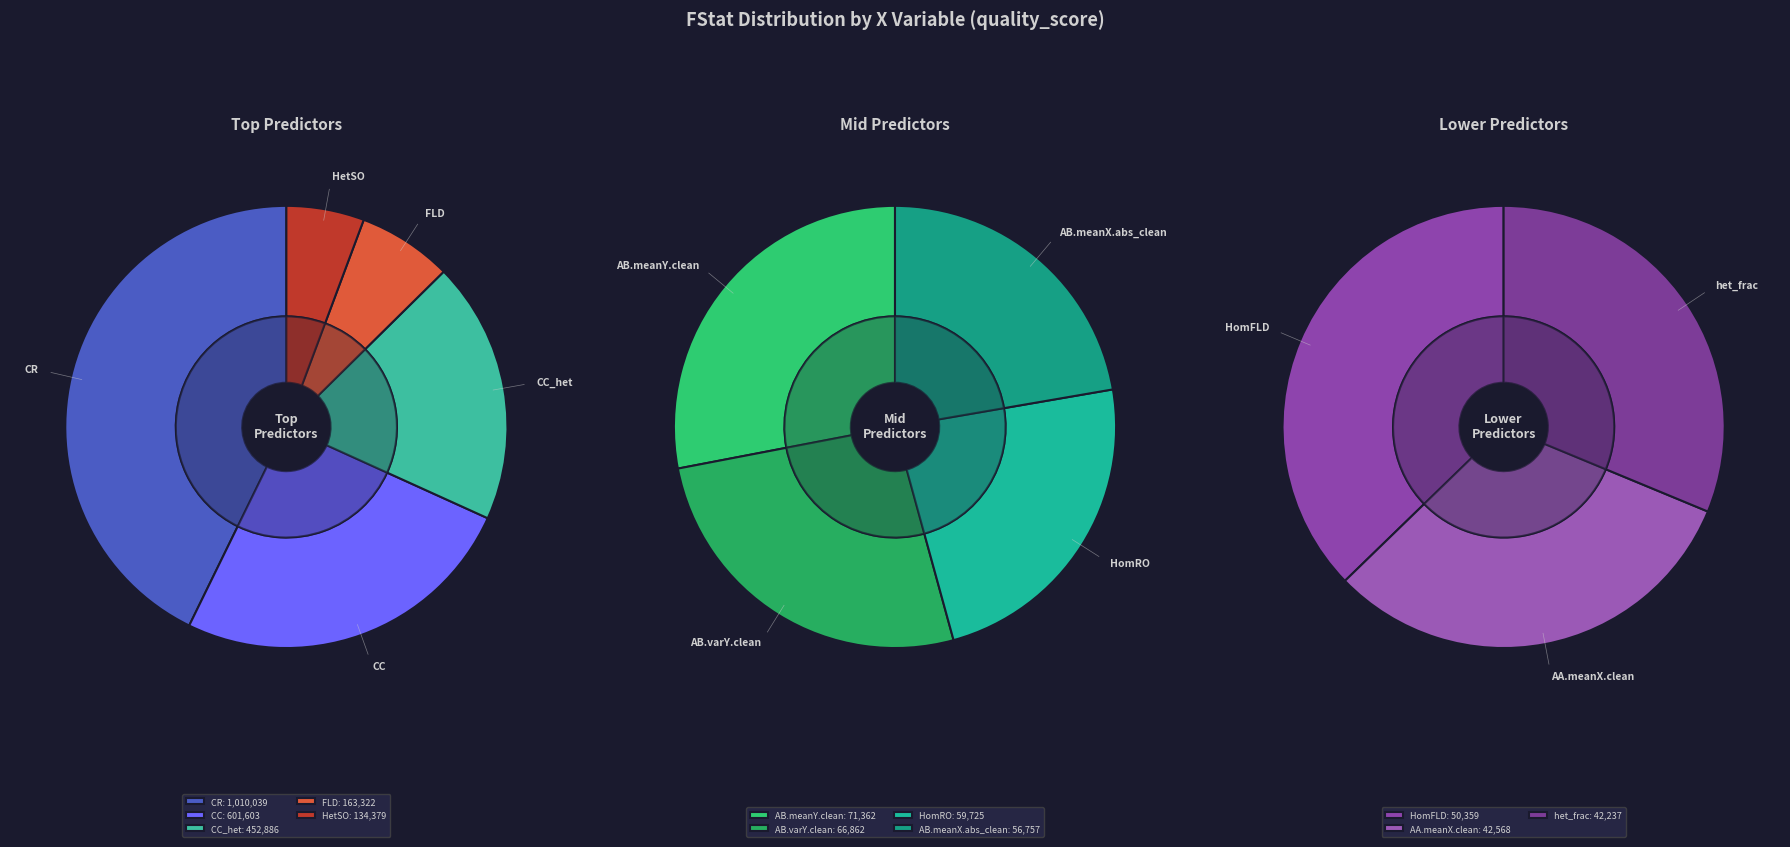

Is the sum of AB.meanX.abs_clean and HetSO greater than half?

No